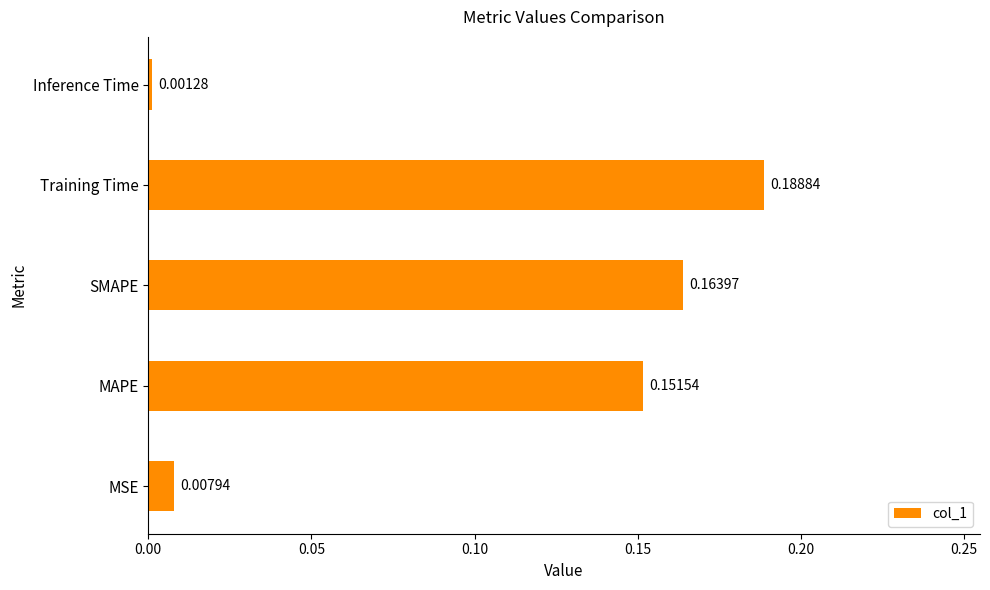

Which has a higher value, Training Time or Inference Time?

Training Time